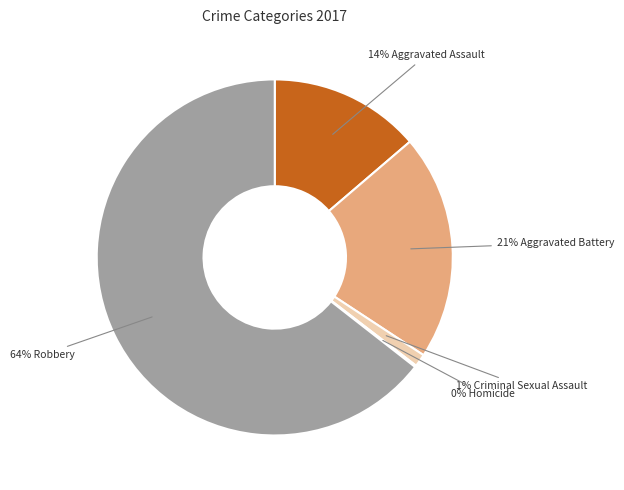

Count the number of slices in the pie.

5